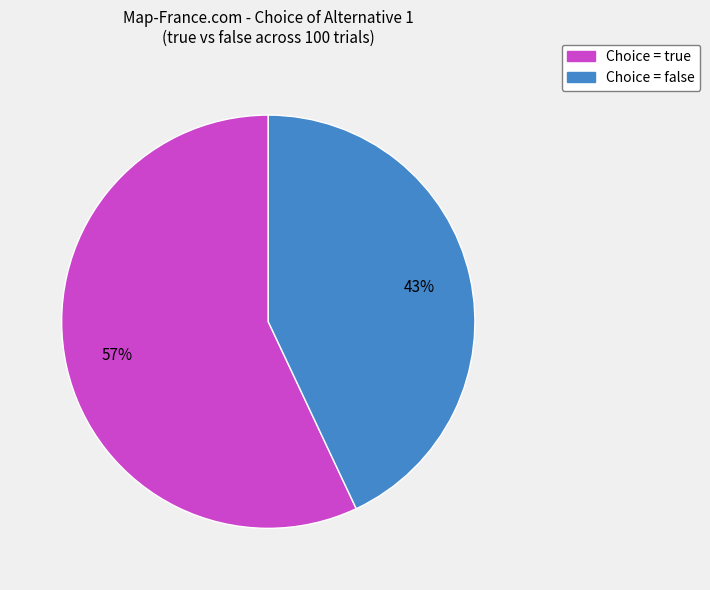

Is there any slice that represents more than half of the pie?

Yes